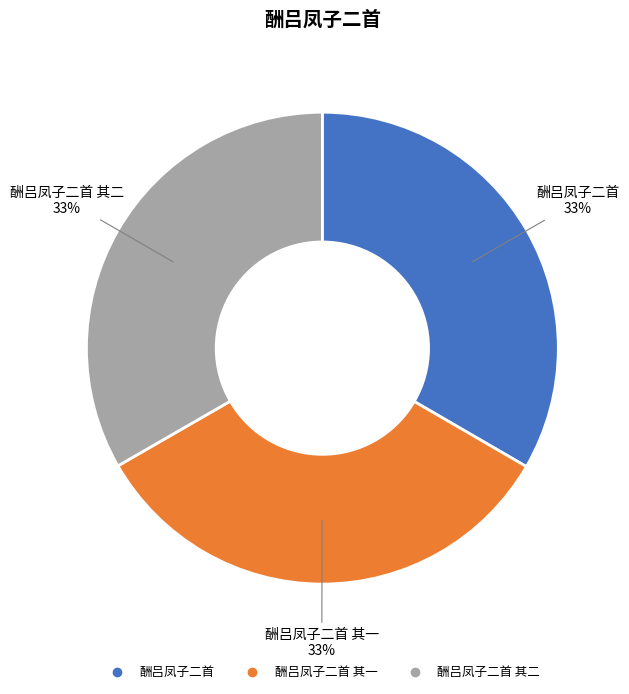

Is there any slice that represents more than half of the pie?

No